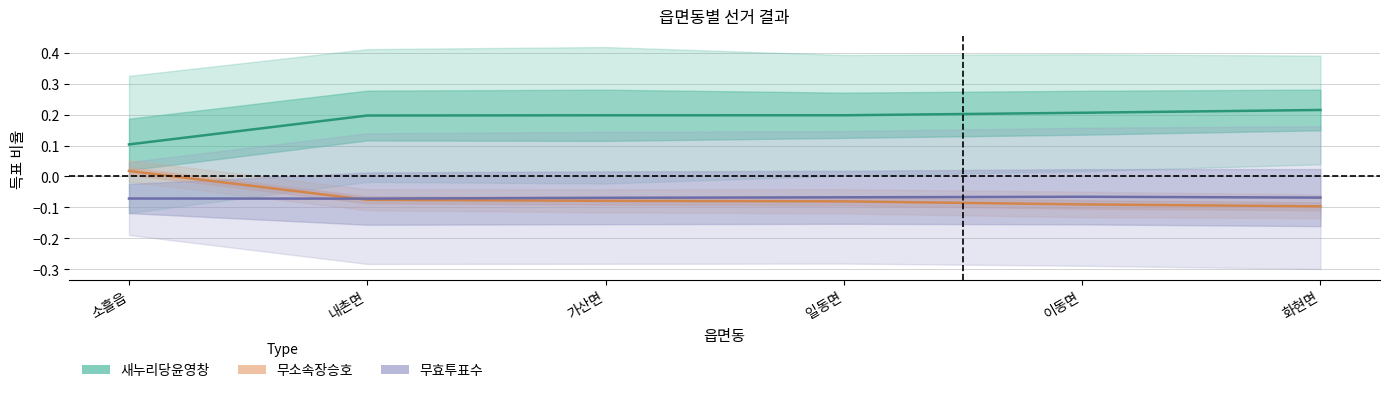

What is the difference between the second highest and minimum values in the 새누리당윤영창 series?

0.1